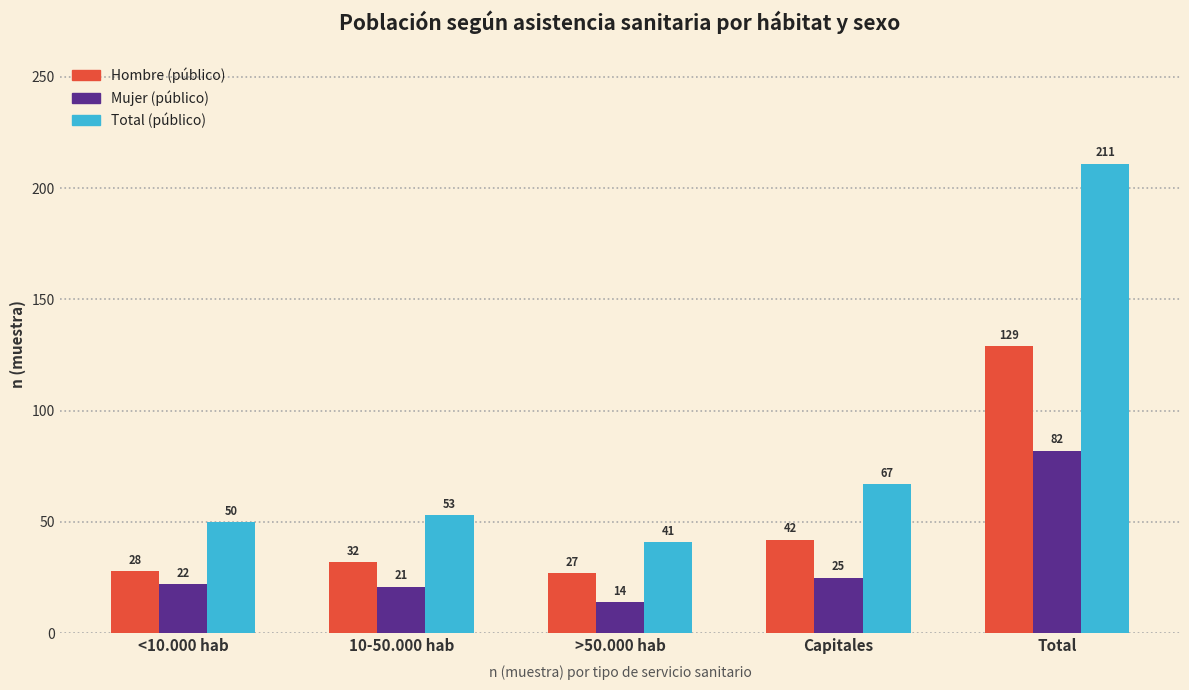

What is the difference between the maximum and minimum values in the Mujer (público) series?

68